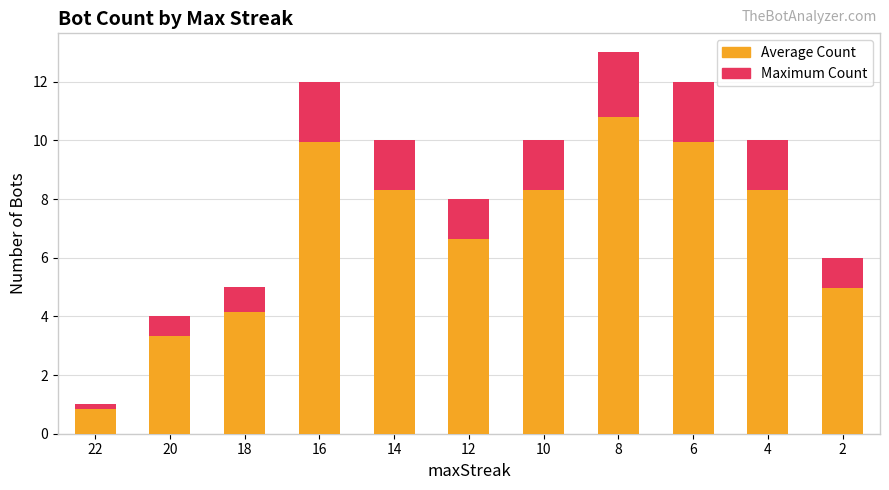

The Avg Count series shows 6.6 at 12. True or false?

True